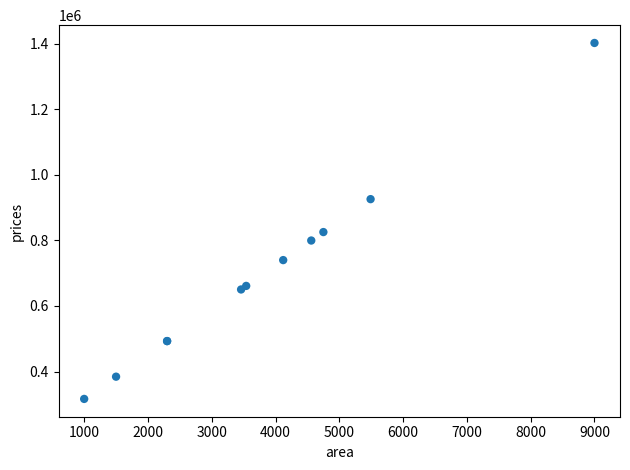

What Y value in the scatter plot is closest to 859554?

825607.9